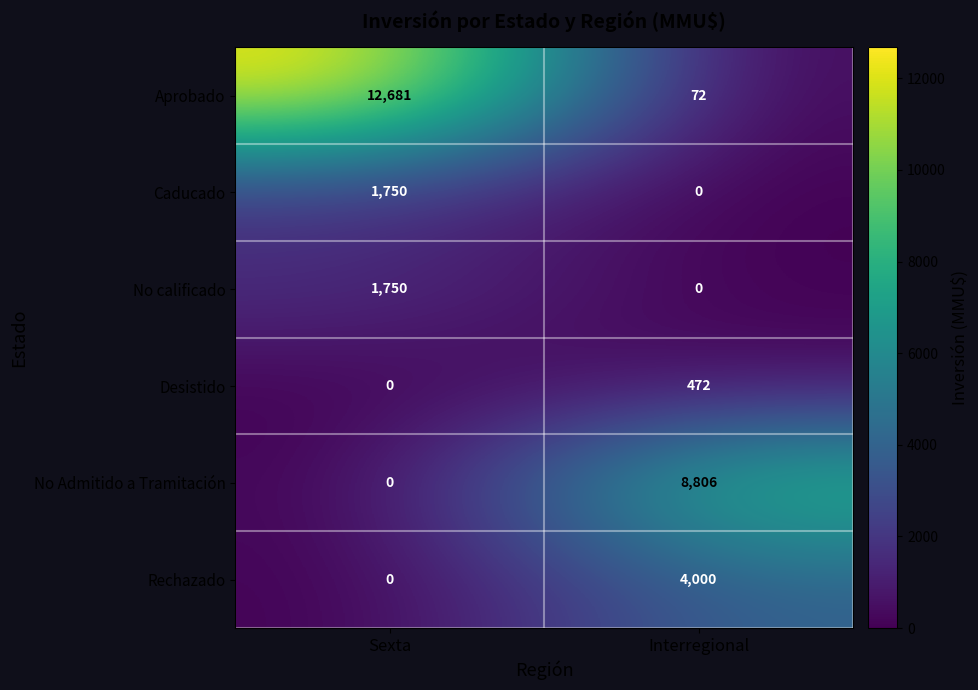

Which series has the widest spread of values?

Aprobado